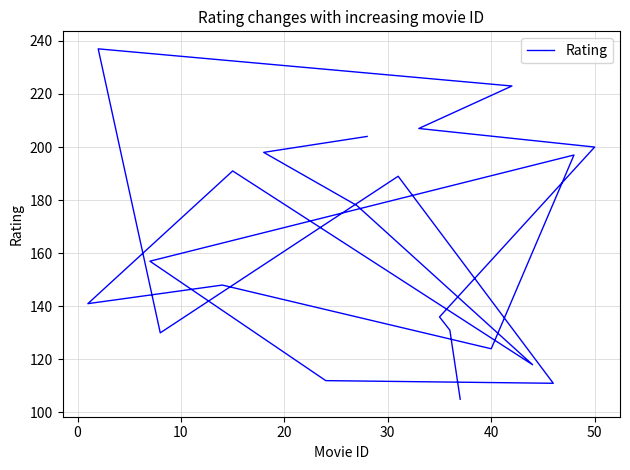

What is the smallest value displayed?

105